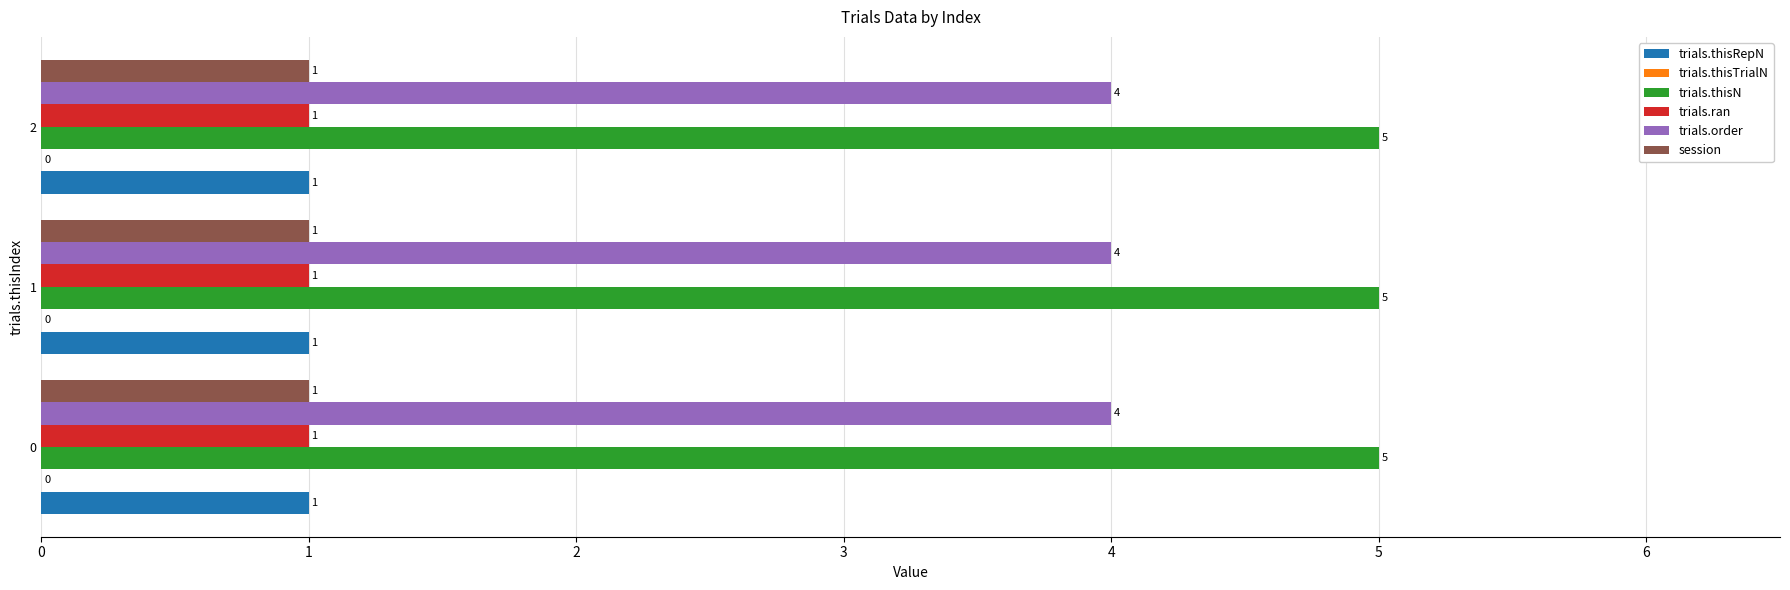

True or false: session has a value of 1 at 0.

True